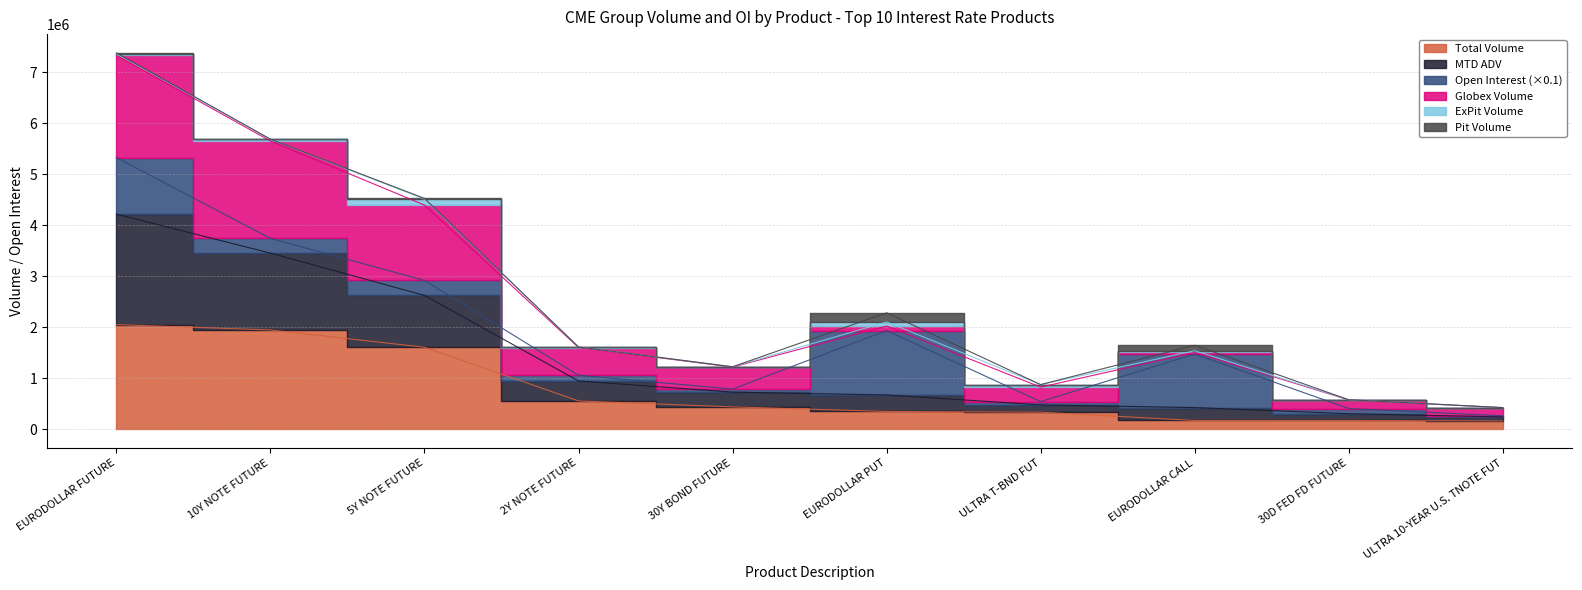

What is the label of the 9th point from the right?

10Y NOTE FUTURE